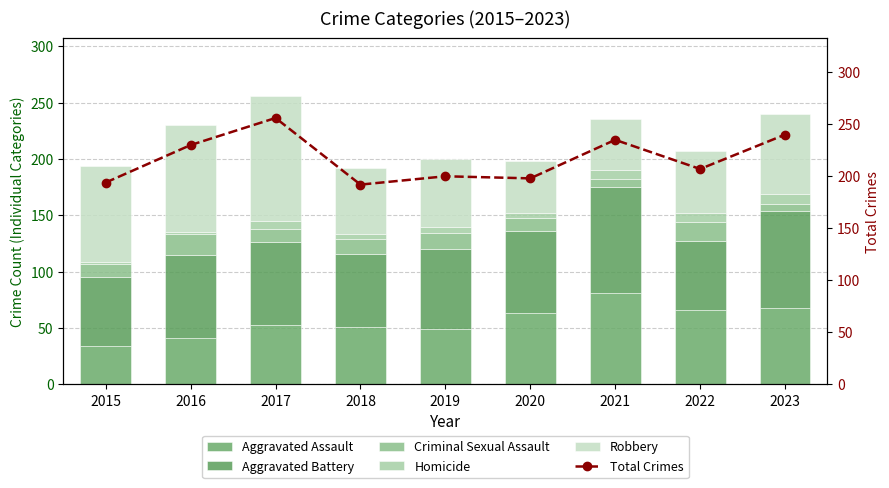

What is the value of the Robbery bar at the 5th from the left?

60